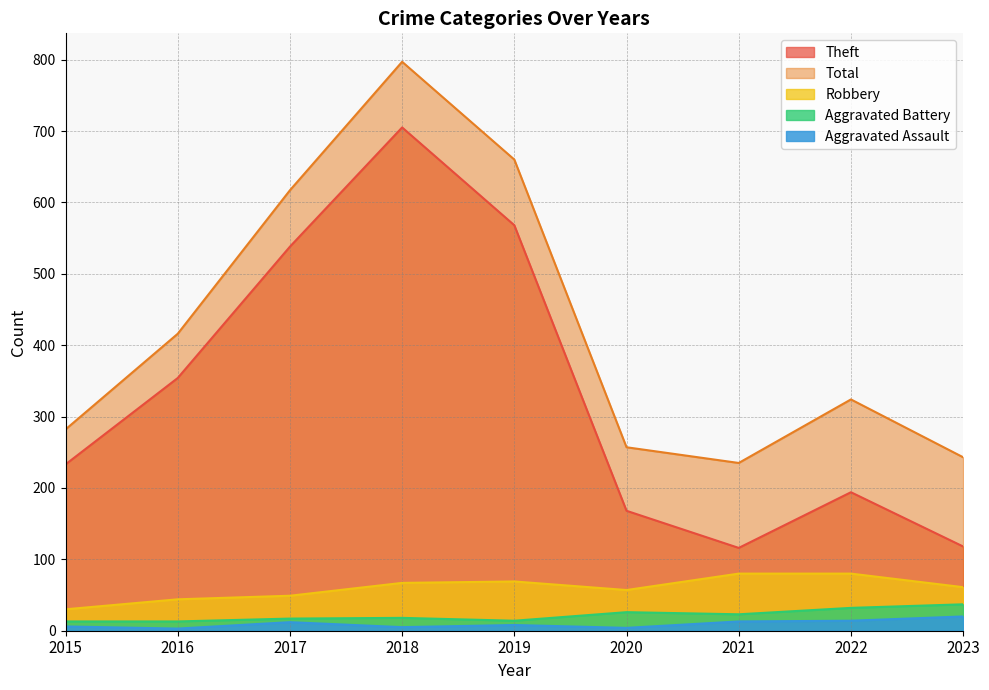

Read the Total value at 2019, to the nearest 50.

650